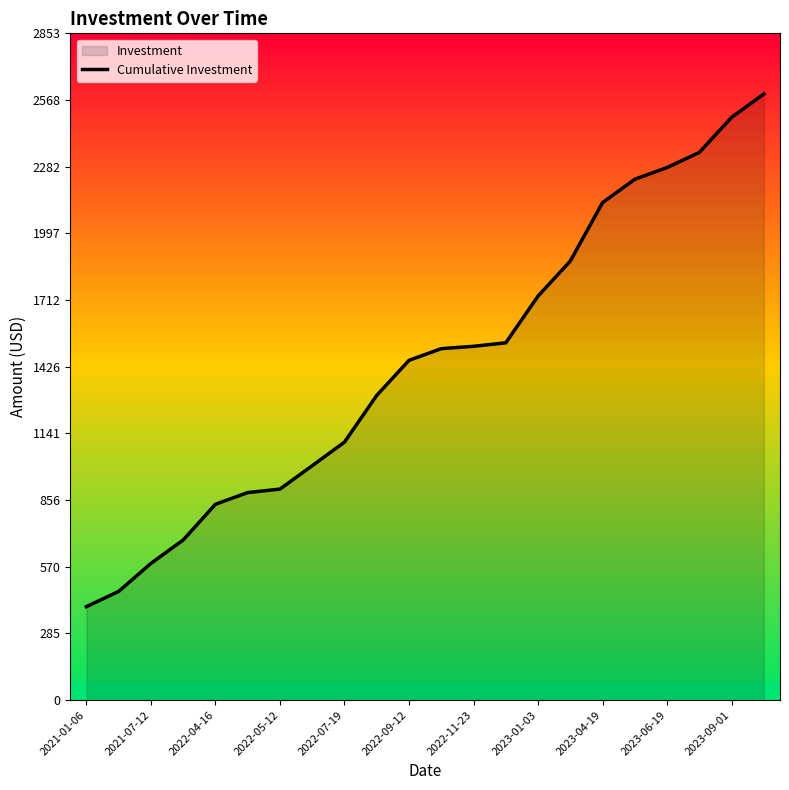

What is the sum of the values at 2023-06-19 and 2022-11-23?

3793